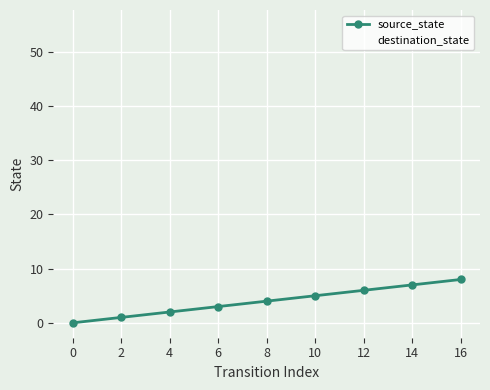

What is the difference between the maximum and second lowest values?

7